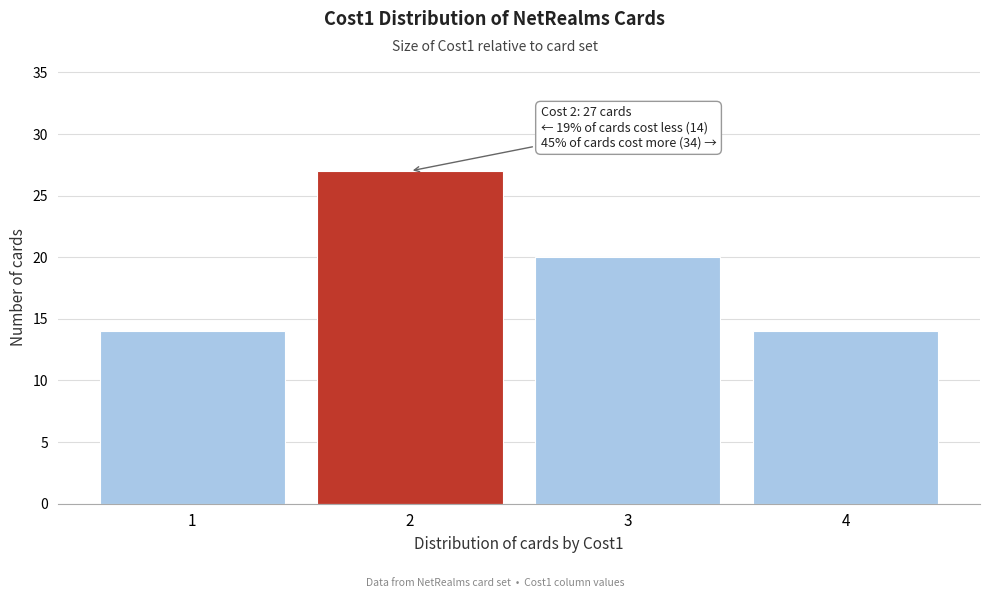

Reading left to right, transcribe all the data shown in this chart.

14	27	20	14